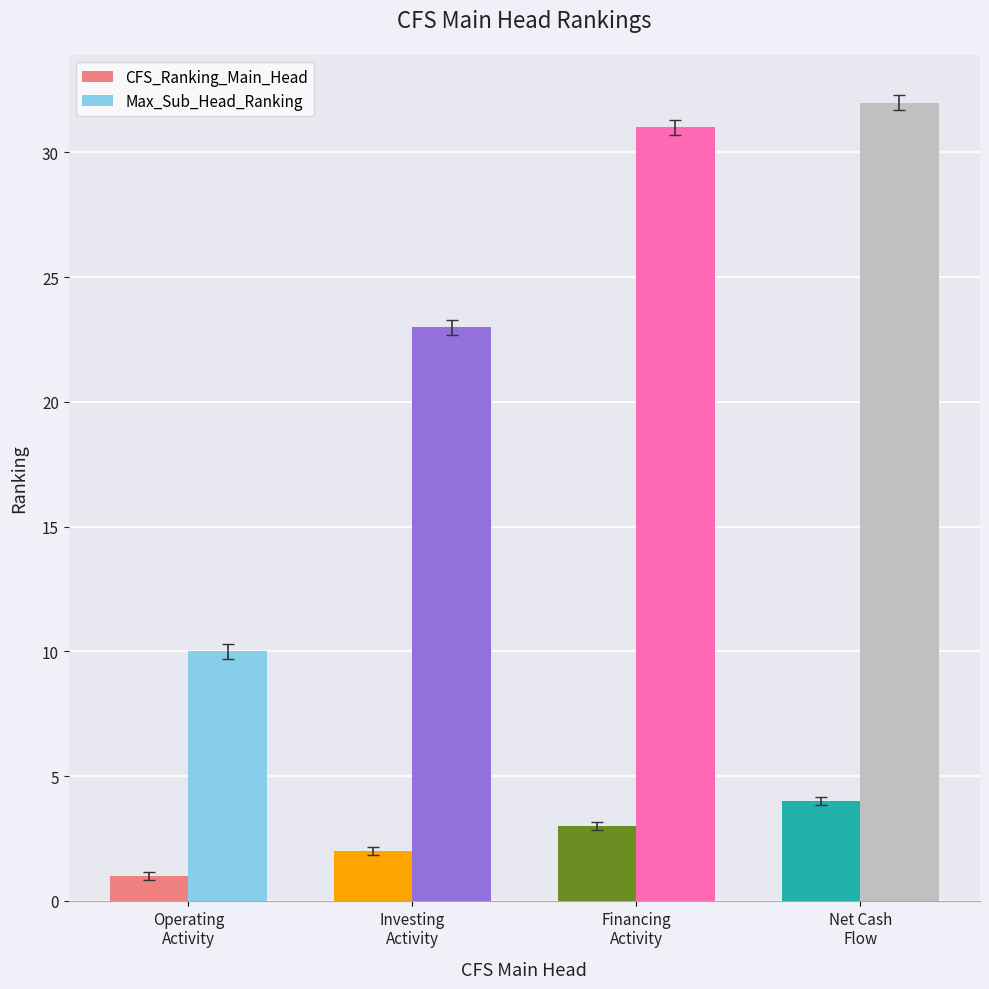

What is the label of the 3rd bar from the left?

Financing
Activity